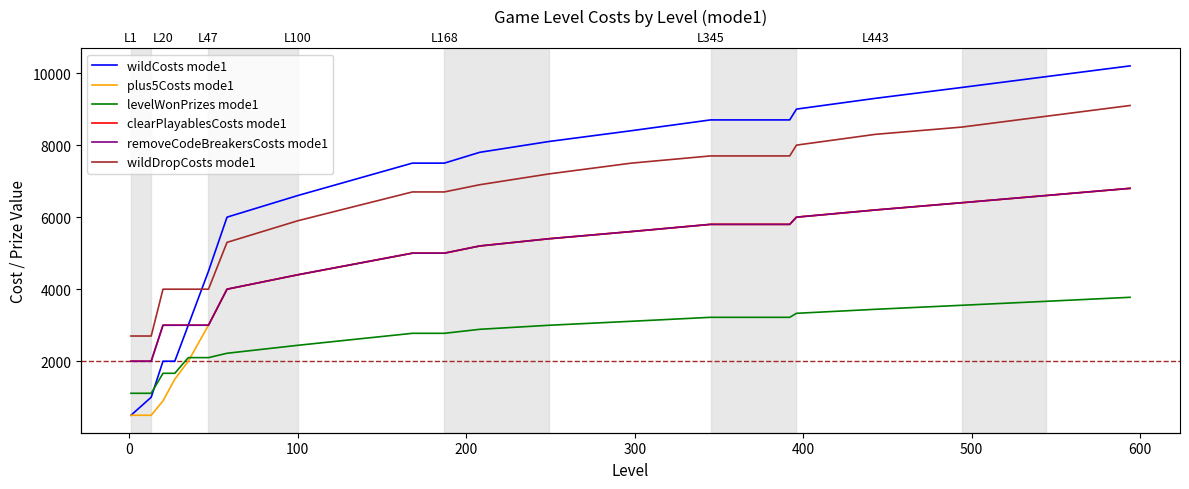

Does the chart display data point markers on the line(s)?

No